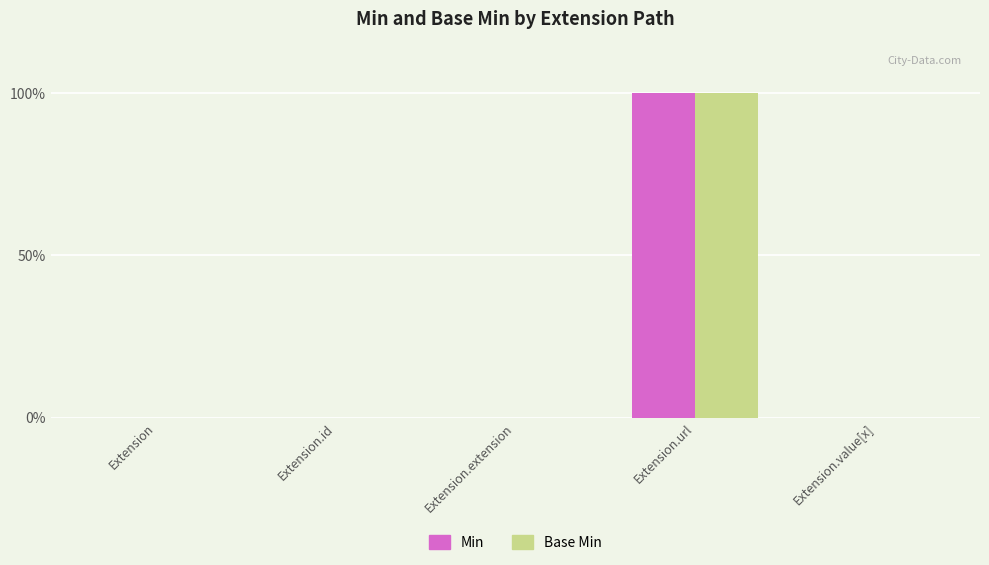

What are all the series names shown in the legend?

Min, Base Min